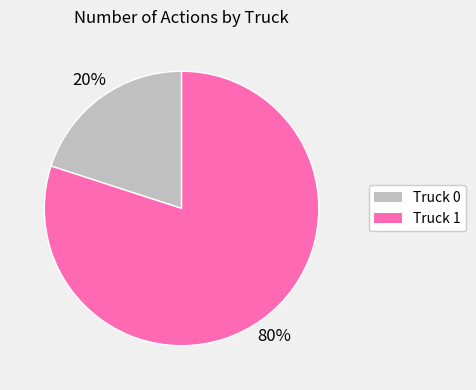

To the nearest percent, what percentage of the pie is Truck 0?

20%